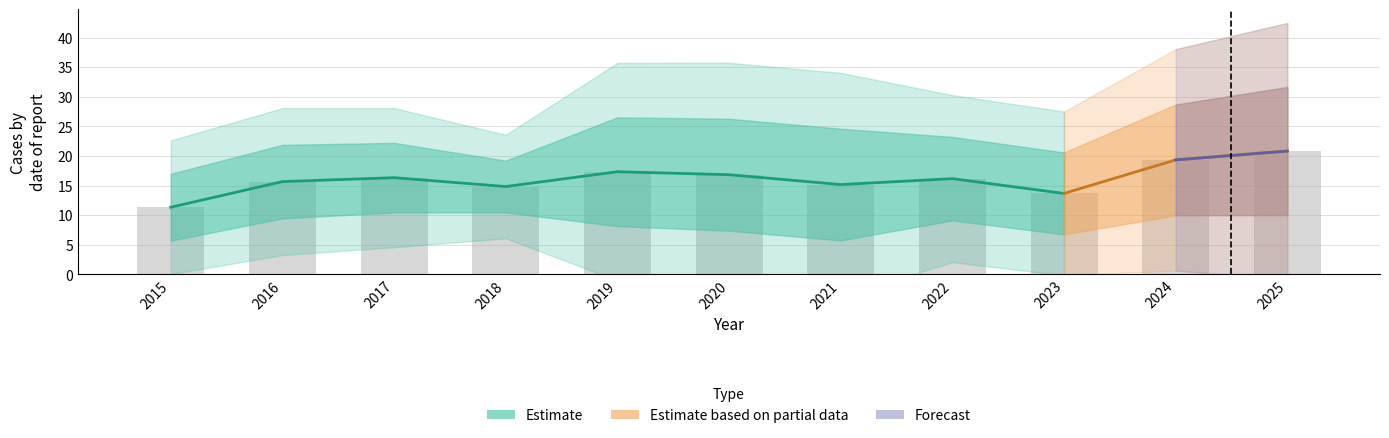

Does the chart contain stacked bars?

No